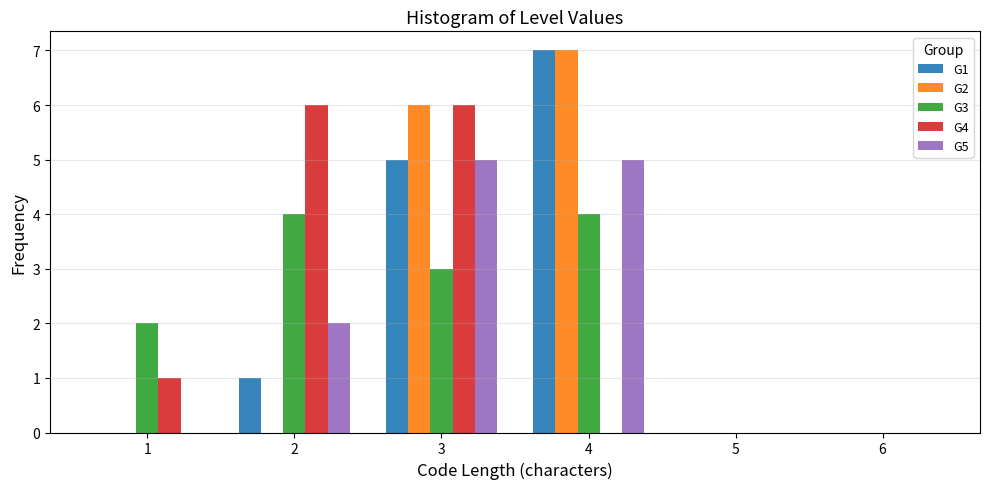

Reading left to right, transcribe all the data shown in this chart.

G1: 1=0	2=1	3=5	4=7	5=0	6=0
G2: 1=0	2=0	3=6	4=7	5=0	6=0
G3: 1=2	2=4	3=3	4=4	5=0	6=0
G4: 1=1	2=6	3=6	4=0	5=0	6=0
G5: 1=0	2=2	3=5	4=5	5=0	6=0